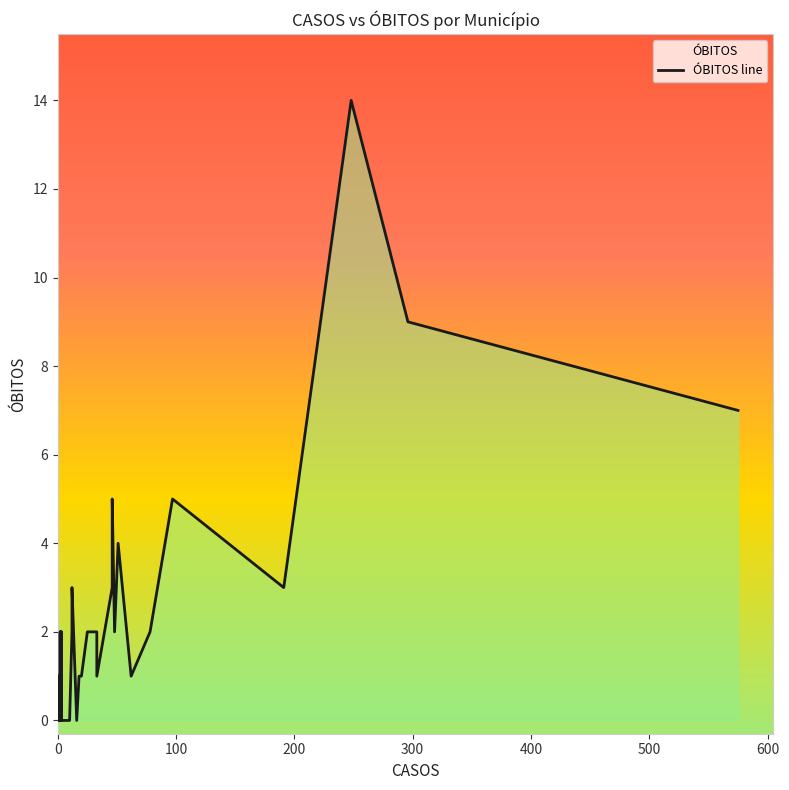

How many interior local valleys (lower than both neighbors) does the data have?

5